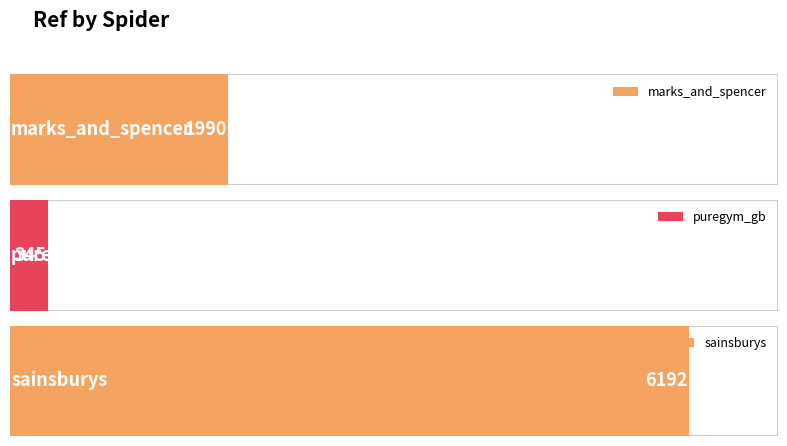

What is the sum of all values?

8527